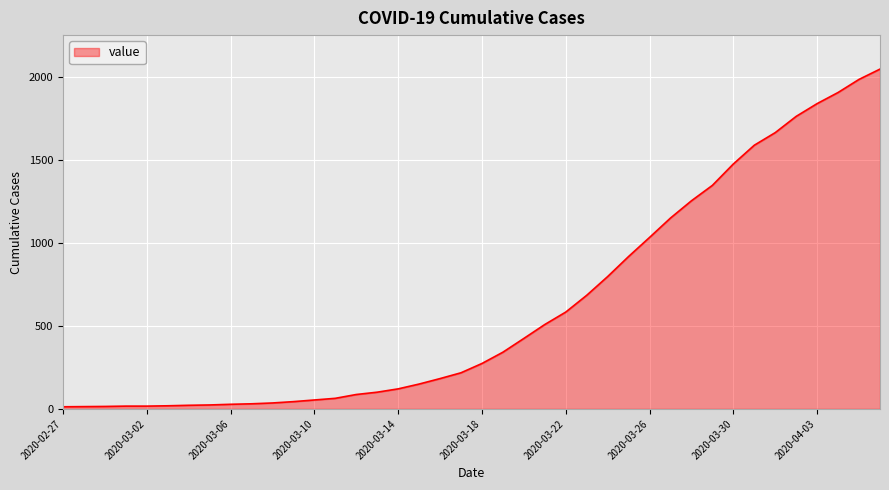

What is the maximum value shown in the chart?

2049